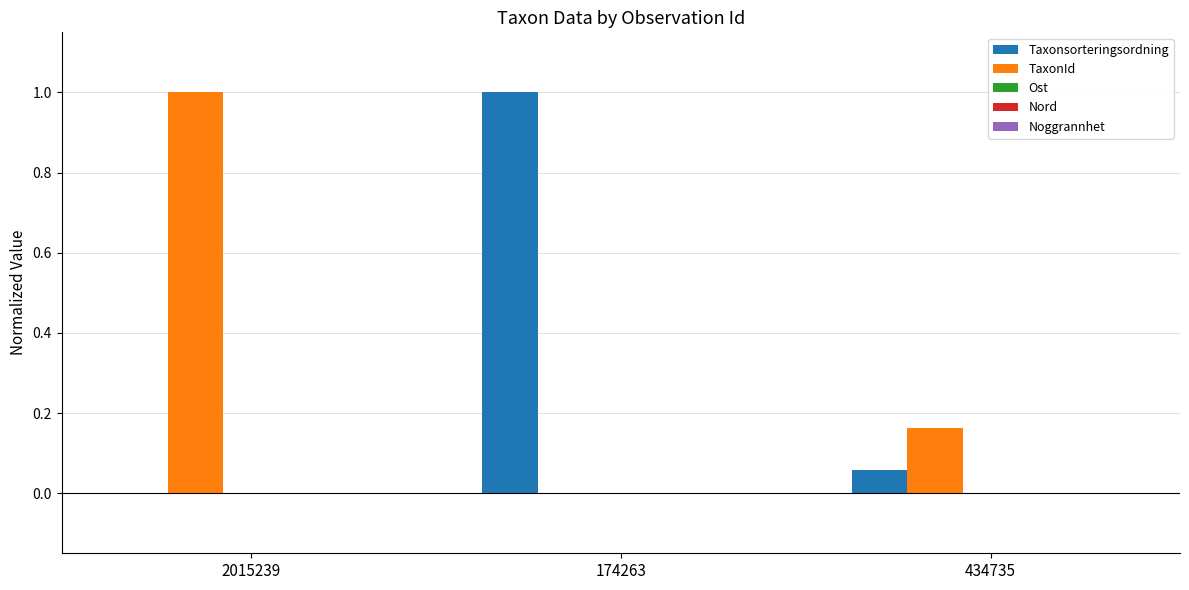

True or false: Taxonsorteringsordning has a value of 1.8 at 174263.

False